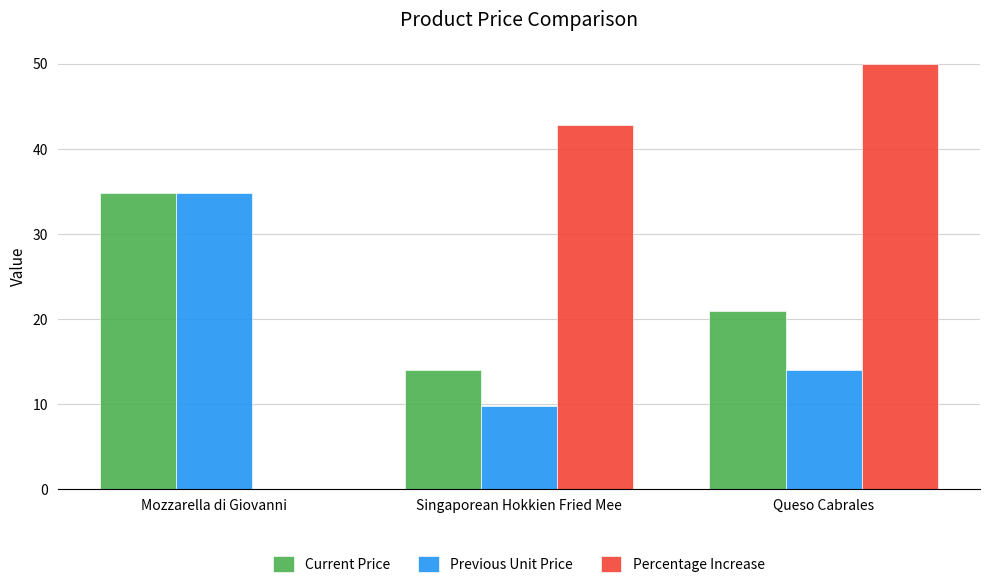

Is it true that Current Price equals 23.0 at Mozzarella di Giovanni?

False